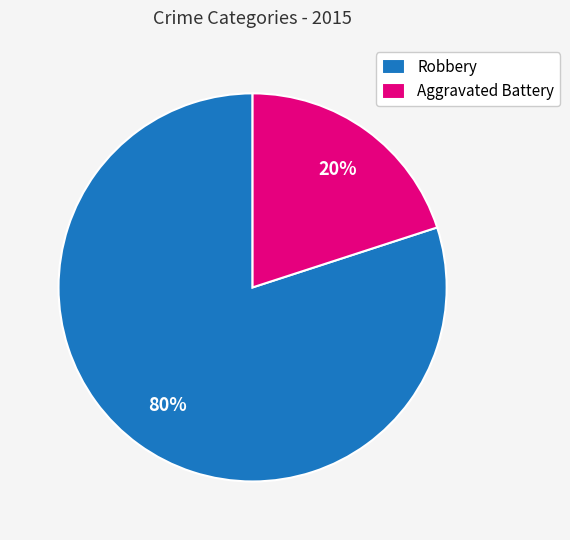

Is there a majority slice in this chart?

Yes